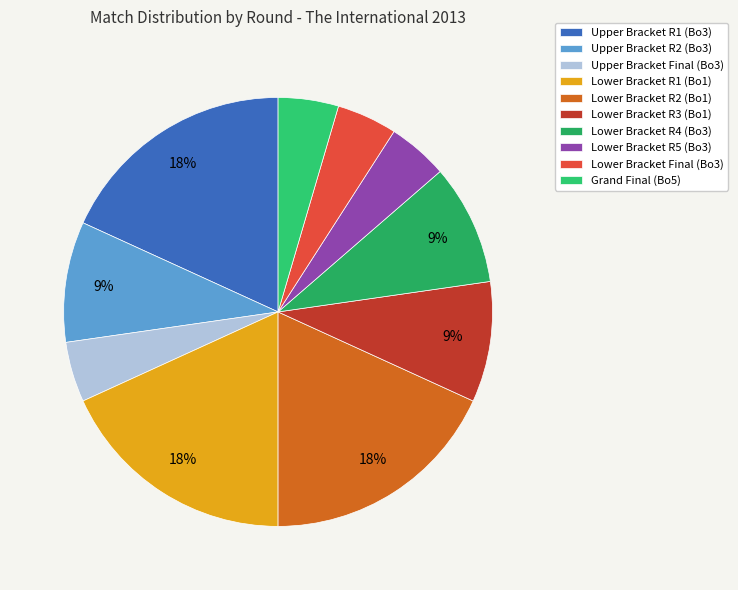

Rank the categories by value from lowest to highest.

Upper Bracket Final (Bo3), Lower Bracket R5 (Bo3), Lower Bracket Final (Bo3), Grand Final (Bo5), Upper Bracket R2 (Bo3), Lower Bracket R3 (Bo1), Lower Bracket R4 (Bo3), Upper Bracket R1 (Bo3), Lower Bracket R1 (Bo1), Lower Bracket R2 (Bo1)